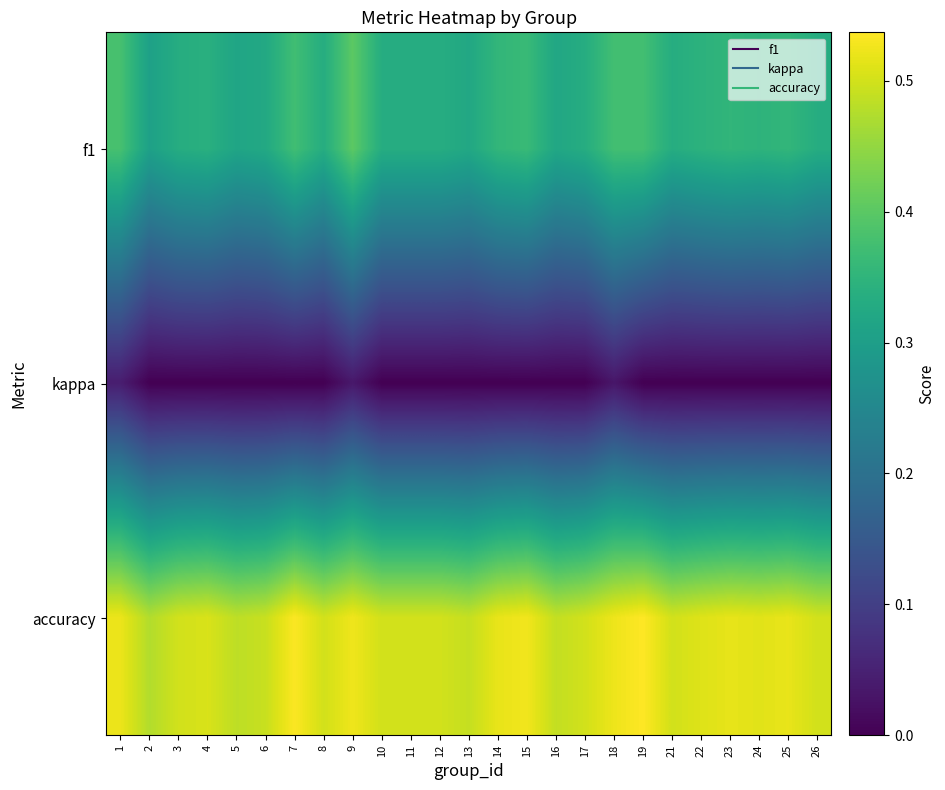

What is the total value across all series at 7?

0.9